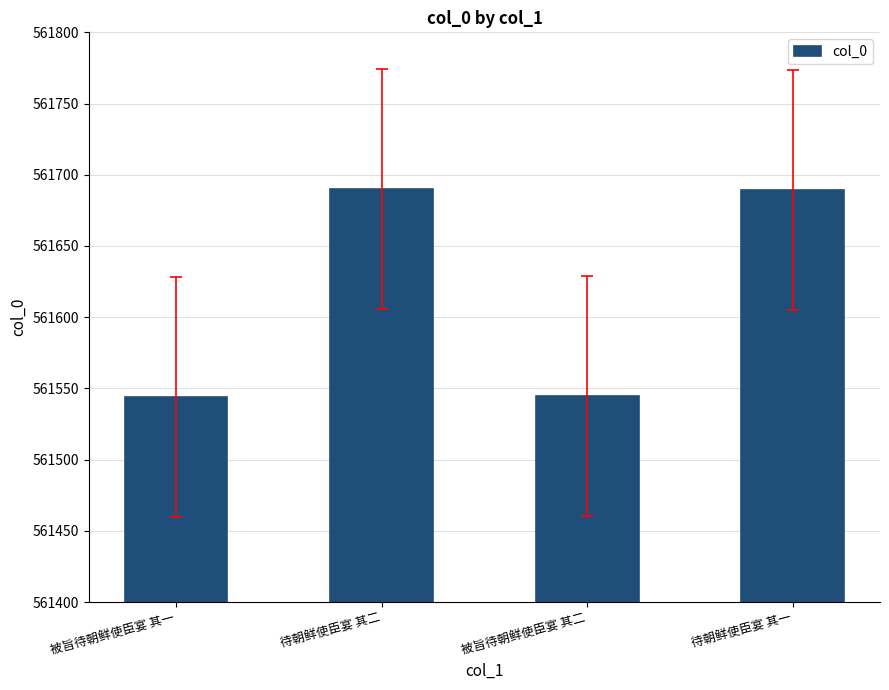

What value does the data have at 待朝鲜使臣宴 其二, to the nearest 50?

561700